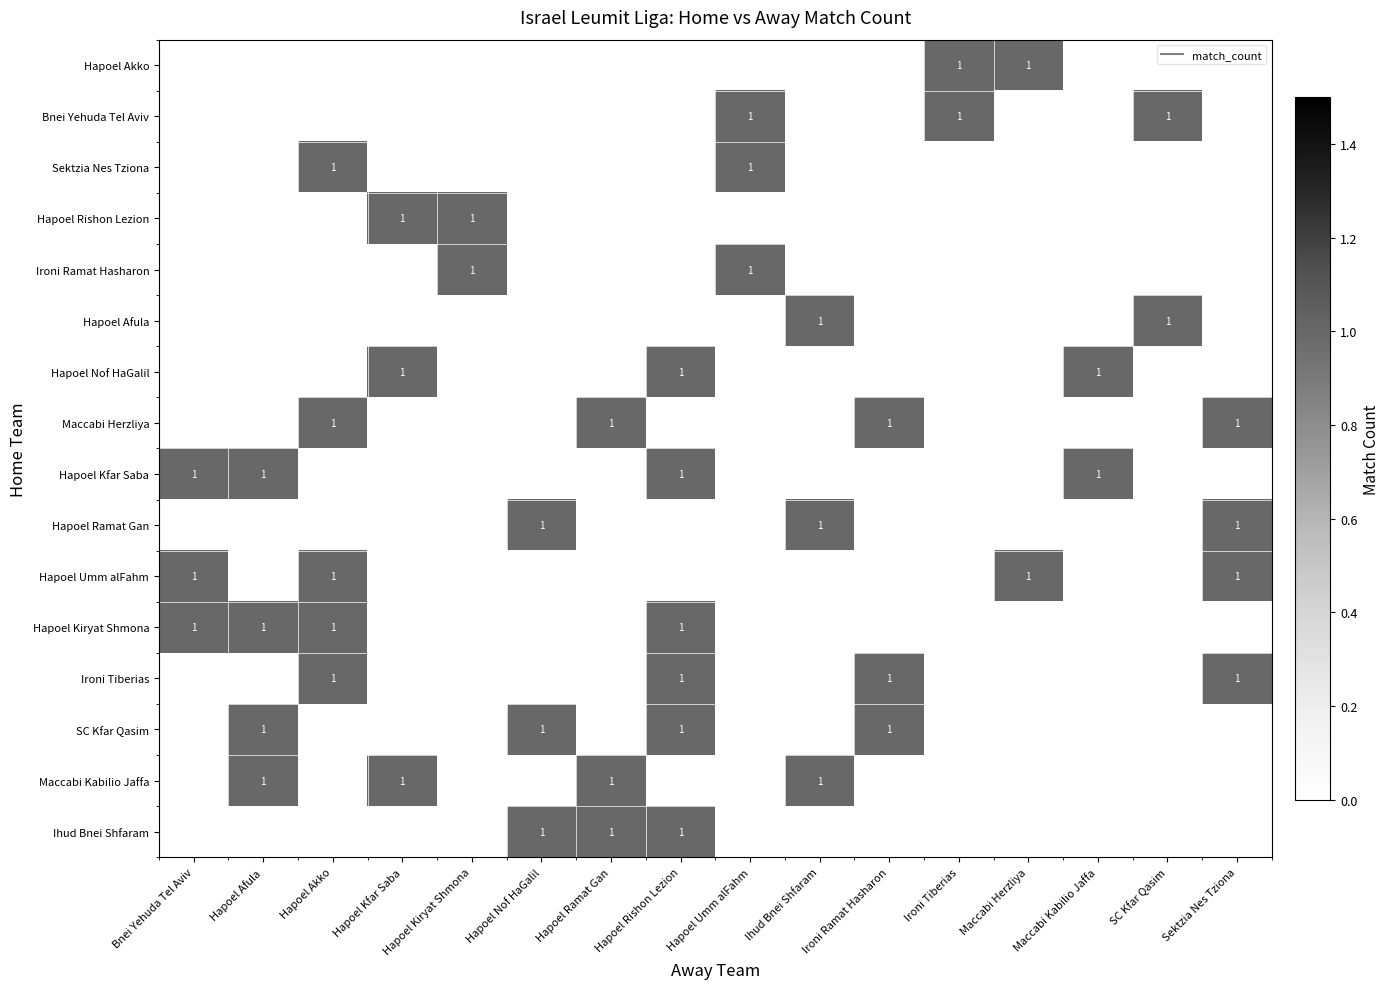

Reading left to right, transcribe all the data shown in this chart.

row_0: 0	0	0	0	0	1	1	1	0	0	0	0	0	0	0	0
row_1: 0	1	0	1	0	0	1	0	0	1	0	0	0	0	0	0
row_2: 0	1	0	0	0	1	0	1	0	0	1	0	0	0	0	0
row_3: 0	0	1	0	0	0	0	1	0	0	1	0	0	0	0	1
row_4: 1	1	1	0	0	0	0	1	0	0	0	0	0	0	0	0
row_5: 1	0	1	0	0	0	0	0	0	0	0	0	1	0	0	1
row_6: 0	0	0	0	0	1	0	0	0	1	0	0	0	0	0	1
row_7: 1	1	0	0	0	0	0	1	0	0	0	0	0	1	0	0
row_8: 0	0	1	0	0	0	1	0	0	0	1	0	0	0	0	1
row_9: 0	0	0	1	0	0	0	1	0	0	0	0	0	1	0	0
row_10: 0	0	0	0	0	0	0	0	0	1	0	0	0	0	1	0
row_11: 0	0	0	0	1	0	0	0	1	0	0	0	0	0	0	0
row_12: 0	0	0	1	1	0	0	0	0	0	0	0	0	0	0	0
row_13: 0	0	1	0	0	0	0	0	1	0	0	0	0	0	0	0
row_14: 0	0	0	0	0	0	0	0	1	0	0	1	0	0	1	0
row_15: 0	0	0	0	0	0	0	0	0	0	0	1	1	0	0	0